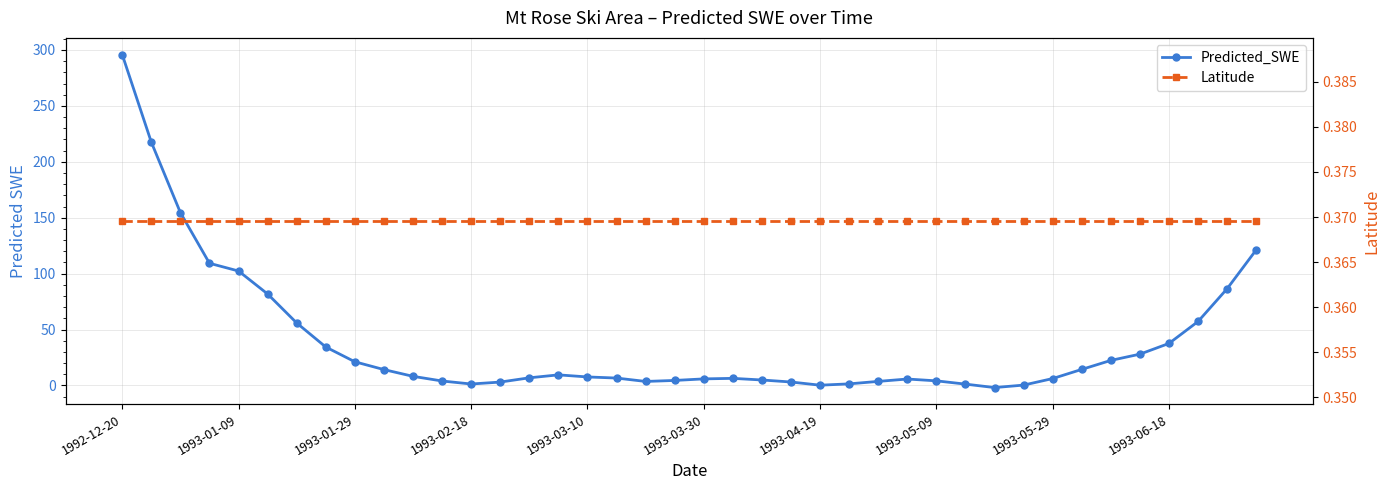

How many times do Latitude and Predicted_SWE cross each other?

4